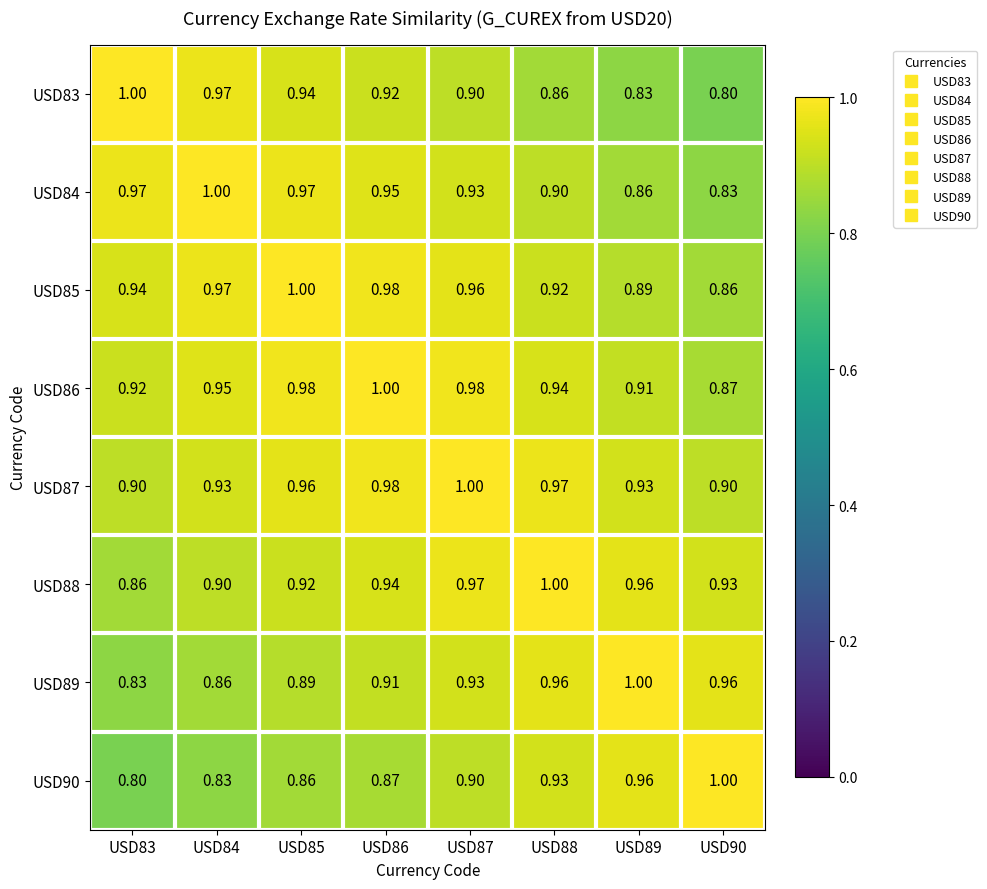

Is the value of USD90 at USD84 greater than the value of USD88 at USD88?

No